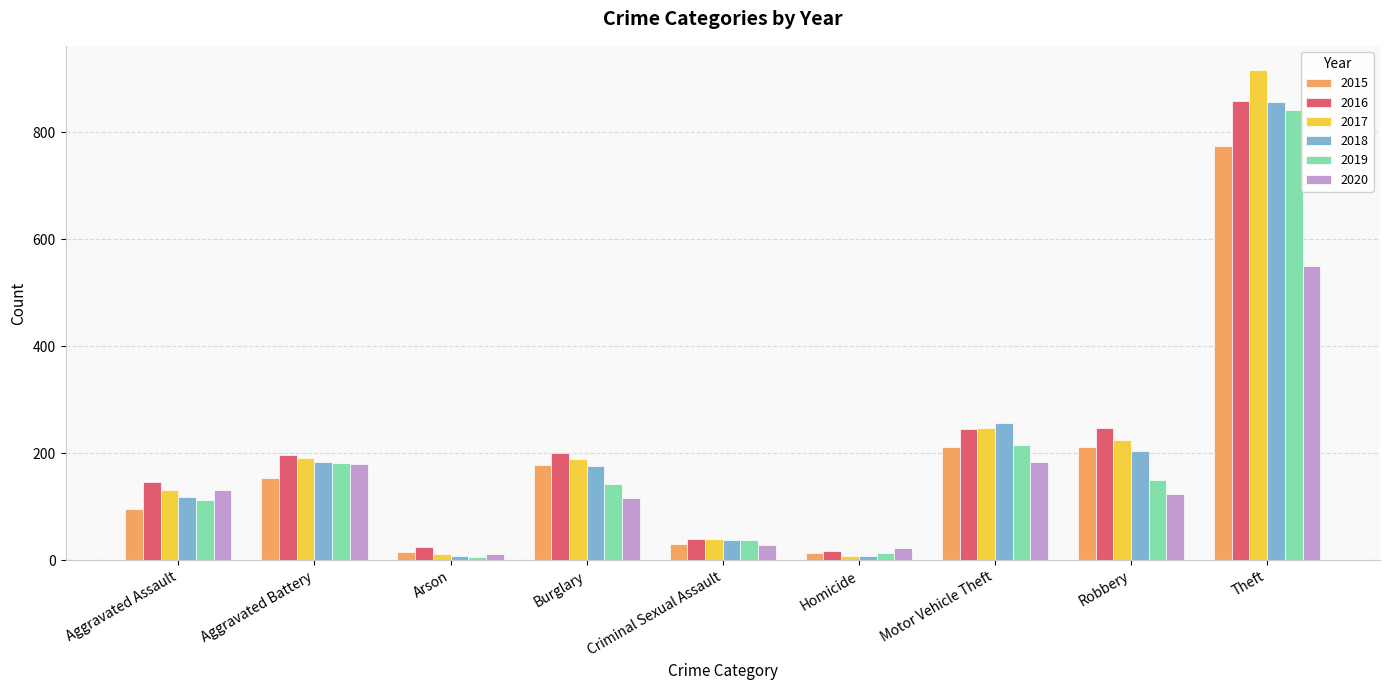

Which label corresponds to the largest value in the chart?

Theft